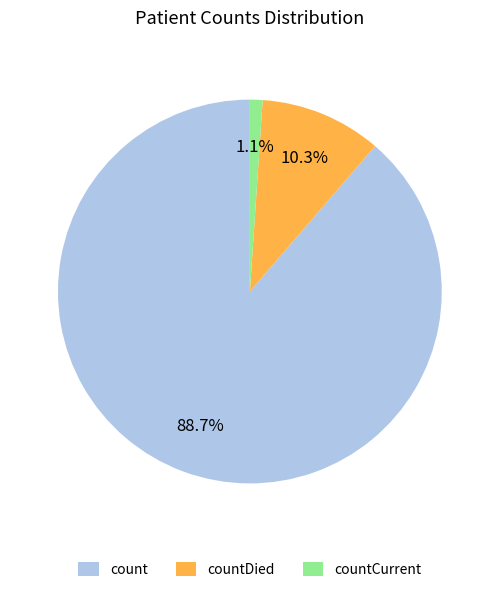

Combined, do countCurrent and count account for over 50%?

Yes